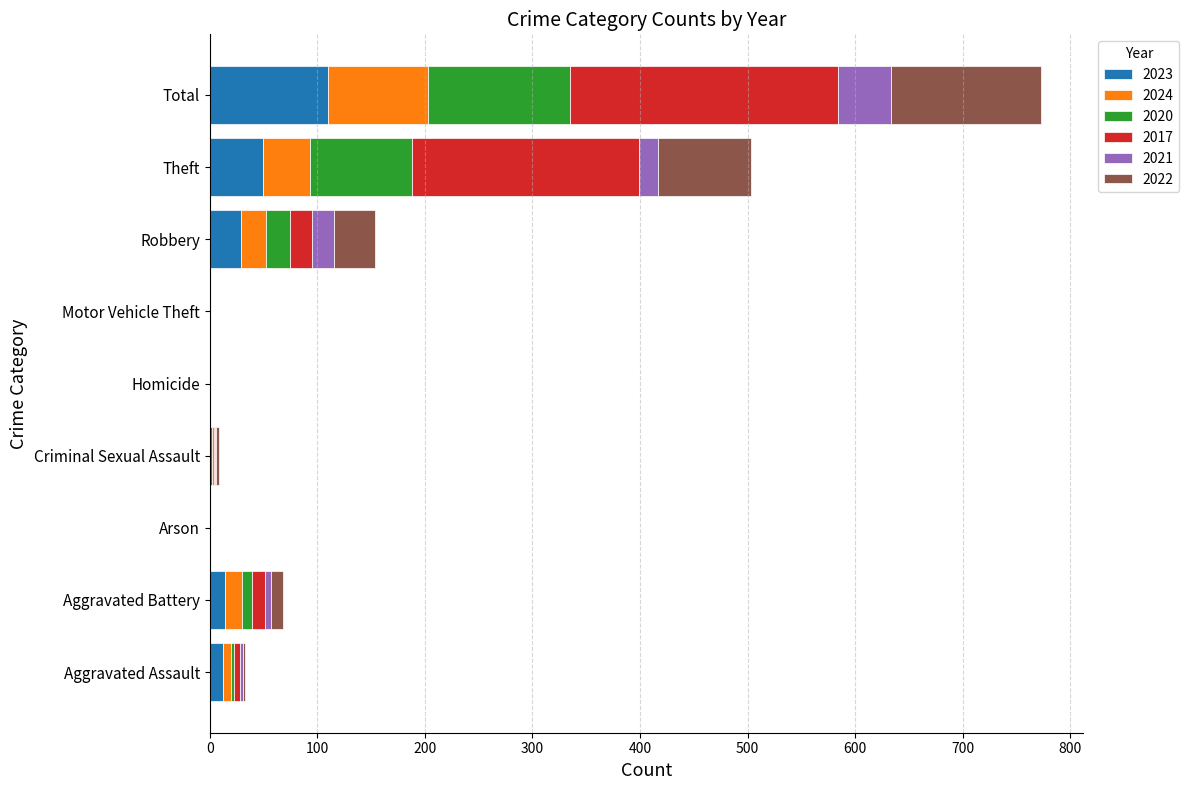

At which category is the sum across all series the highest?

Total